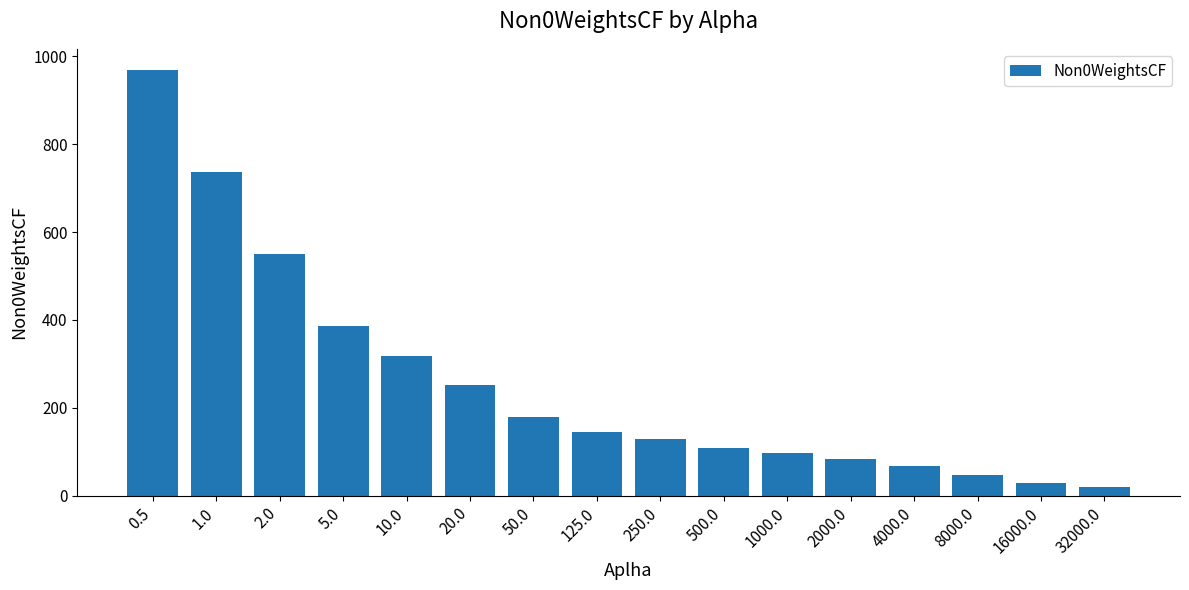

Are the bars horizontal?

No